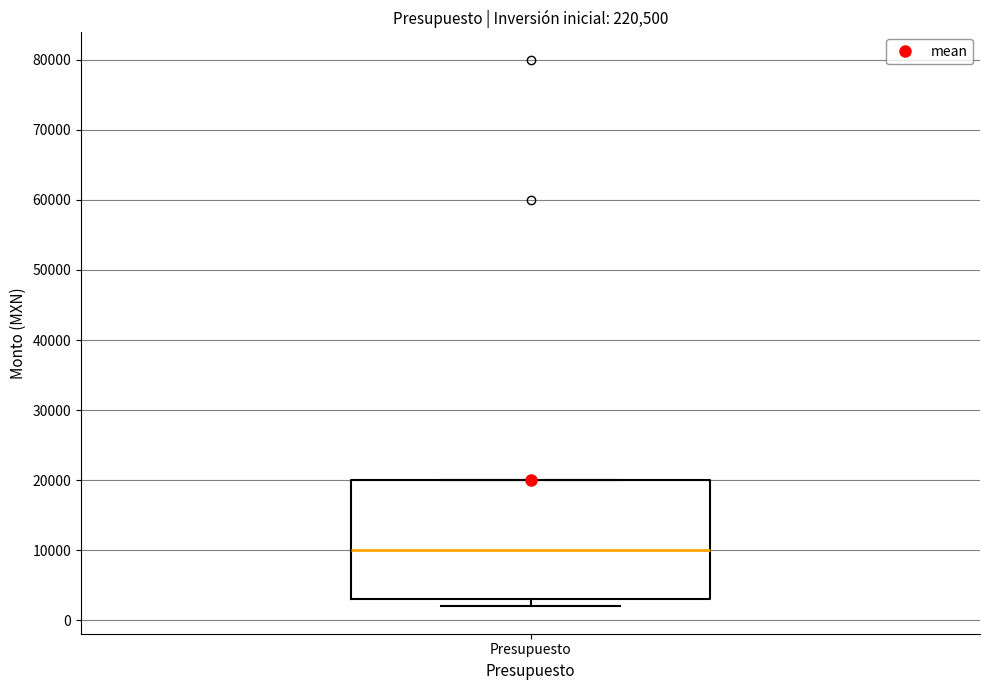

Transcribe this box plot: give where the median line is, the range the box spans, and where the two whiskers end, as read against the y-axis. The values are not printed on the chart, so give them approximately, as read against the axis.

median 10000, box 3000 to 20000, whiskers 2000 to 20000